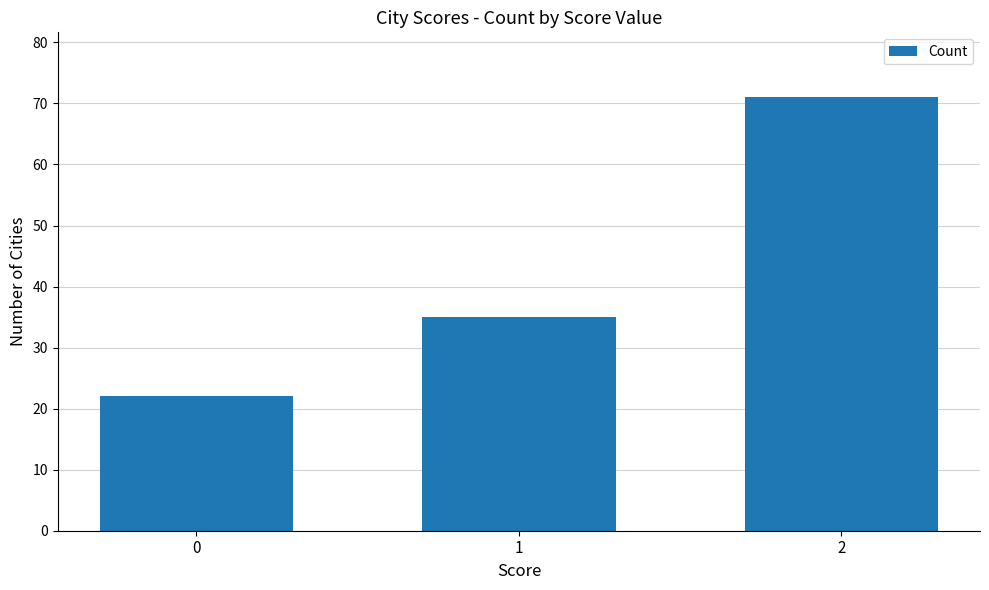

Count the values in the range 22 to 71.

3